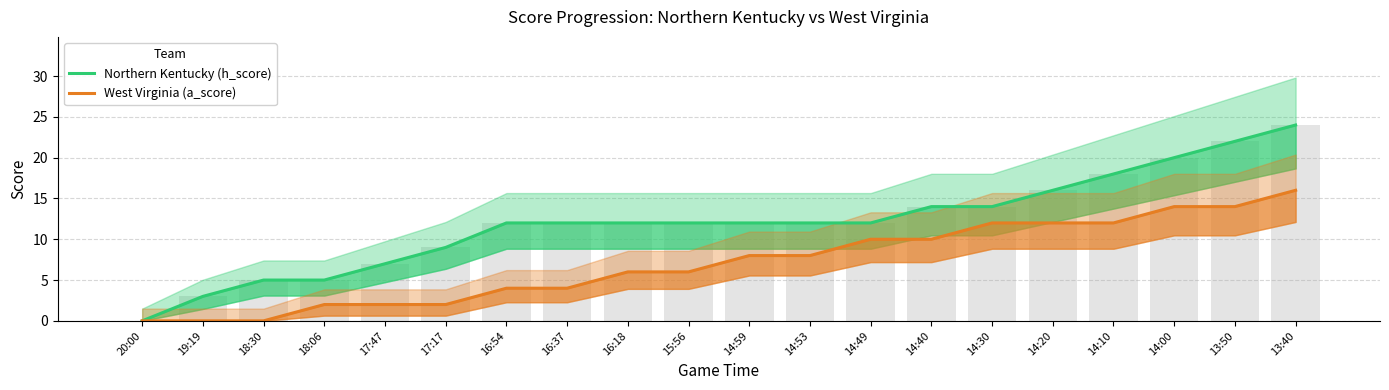

What is the value of the West Virginia (a_score) bar at the 10th from the left?

6